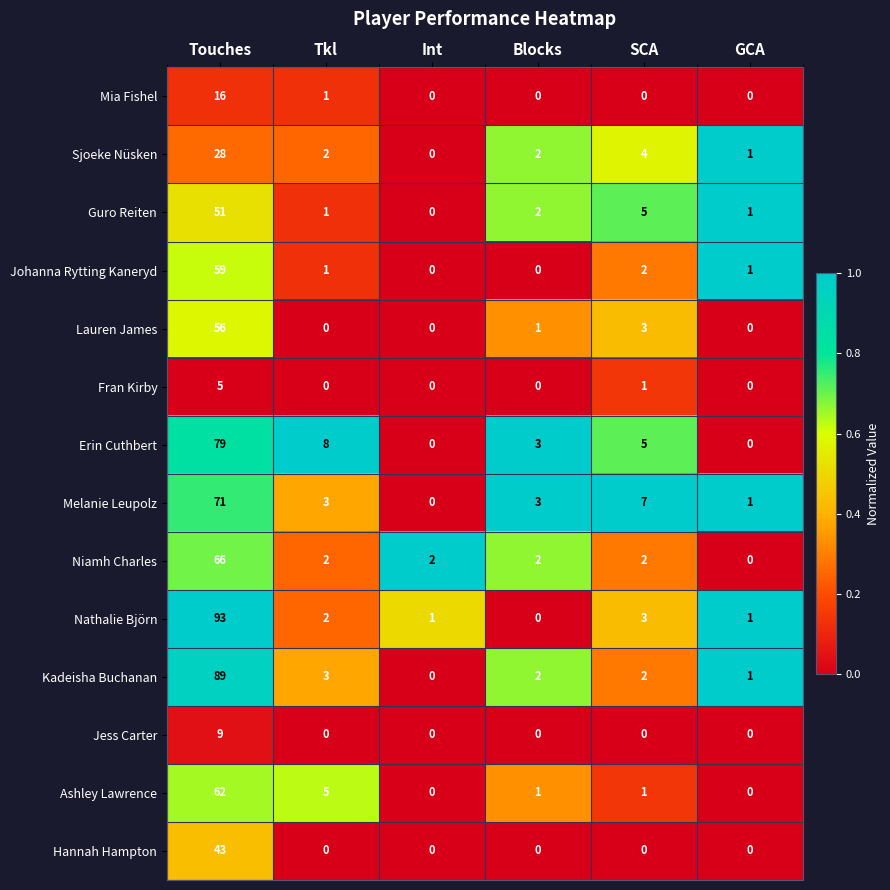

Where does the Guro Reiten series first go above 2?

Touches